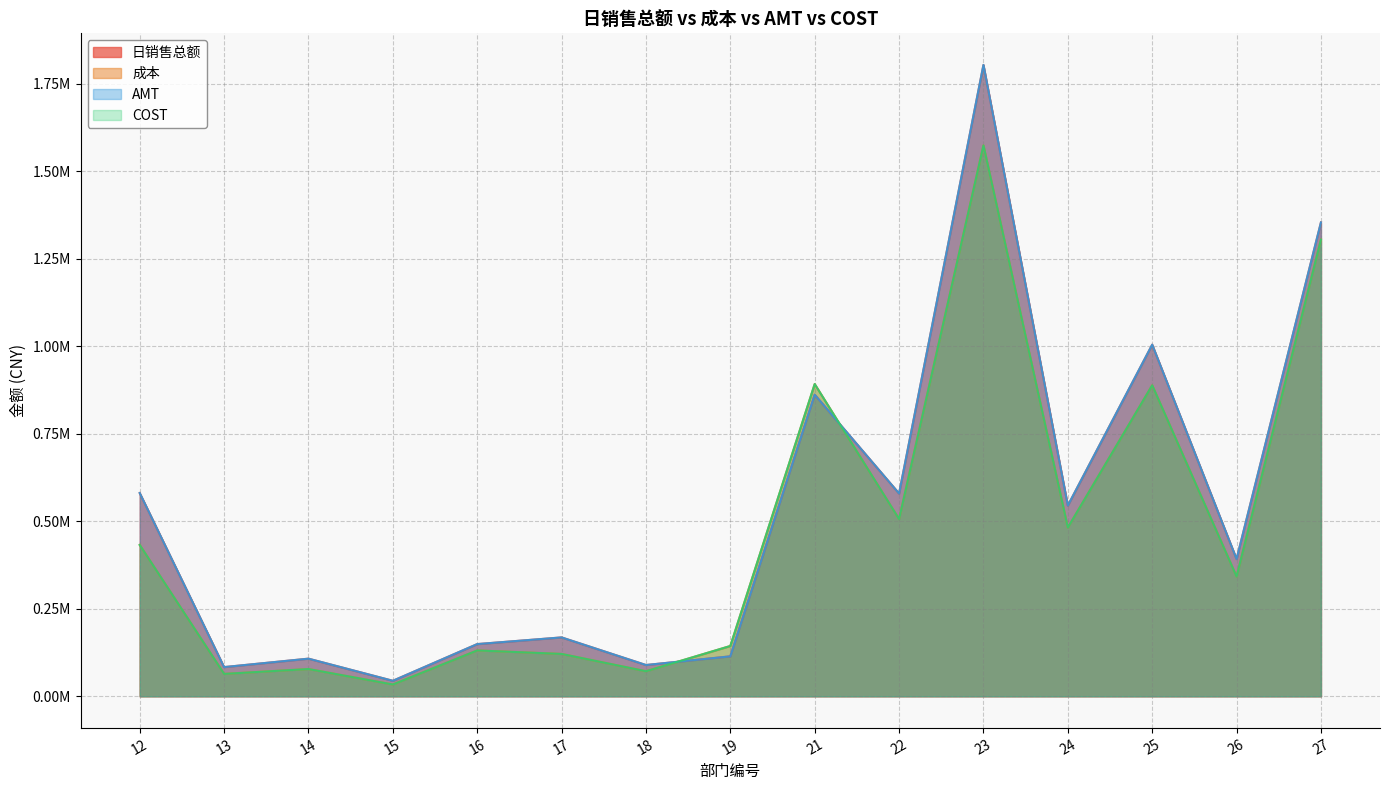

After their last crossing, which series has the higher values: AMT or 成本?

AMT